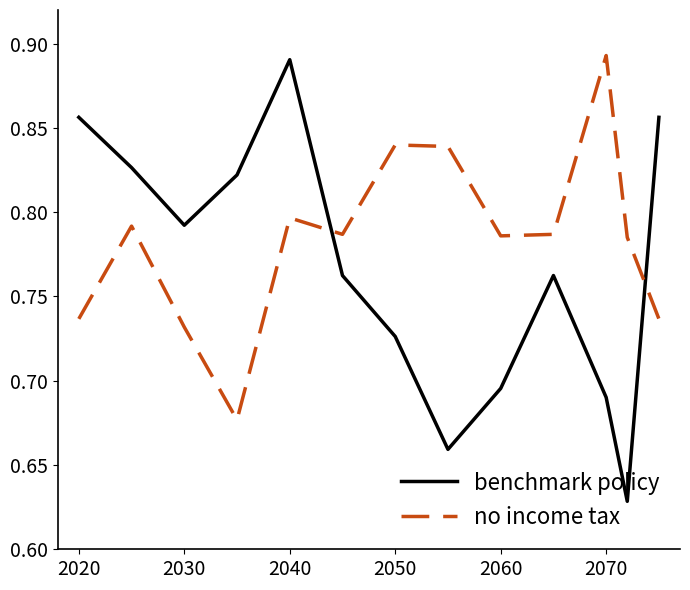

Which series has the largest total across all categories?

no income tax